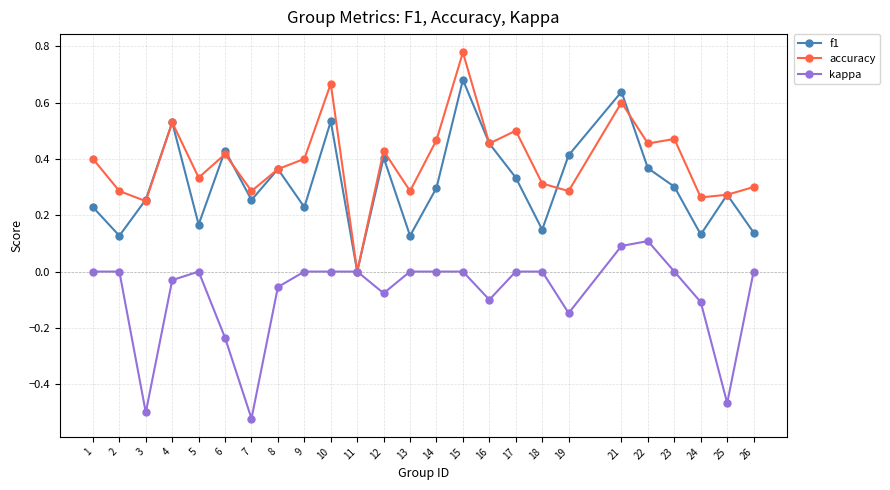

Which series has the largest range (max minus min)?

accuracy